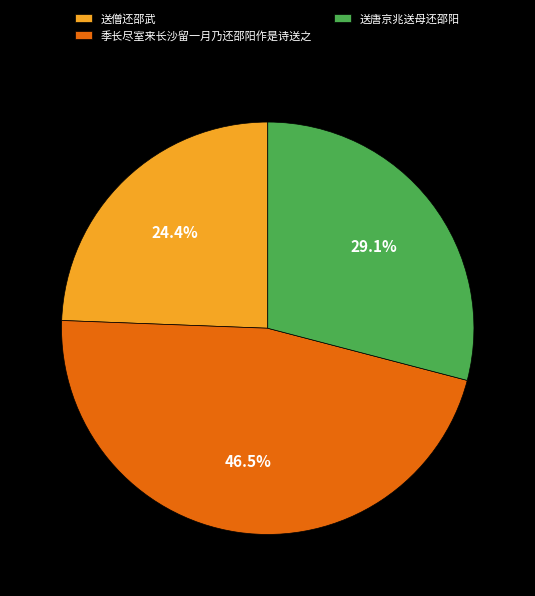

Count the number of slices in the pie.

3